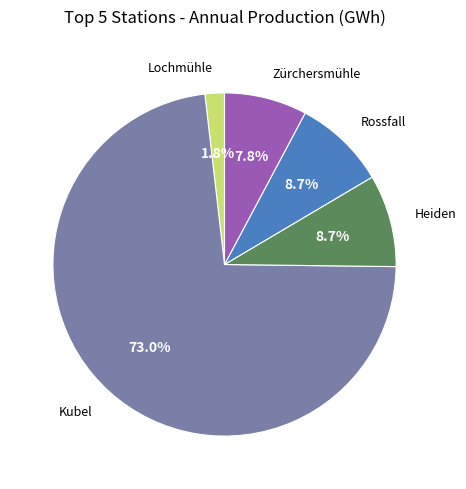

Is there any slice that represents more than half of the pie?

Yes